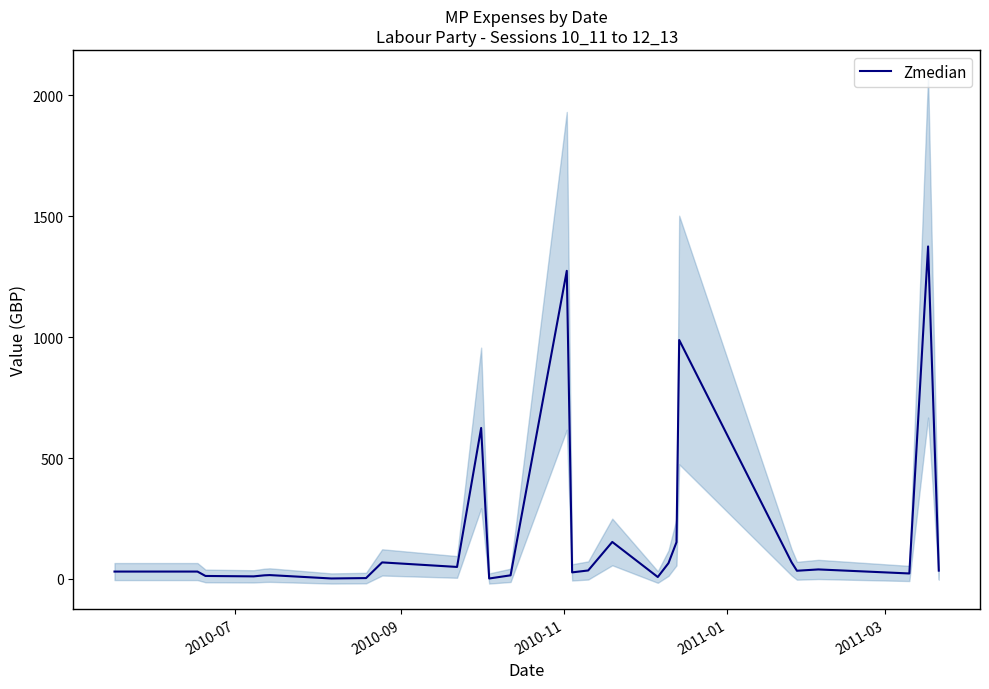

Reading left to right, transcribe all the data shown in this chart.

30.6	30.6	30.6	30.6	12.4	10.7	15.0	16.0	2.0	3.6	68.5	49.7	624.4	1.9	15.0	1274.1	27.2	35.1	153.0	8.0	65.4	152.2	988.2	68.8	33.9	39.4	22.7	1375.0	34.4